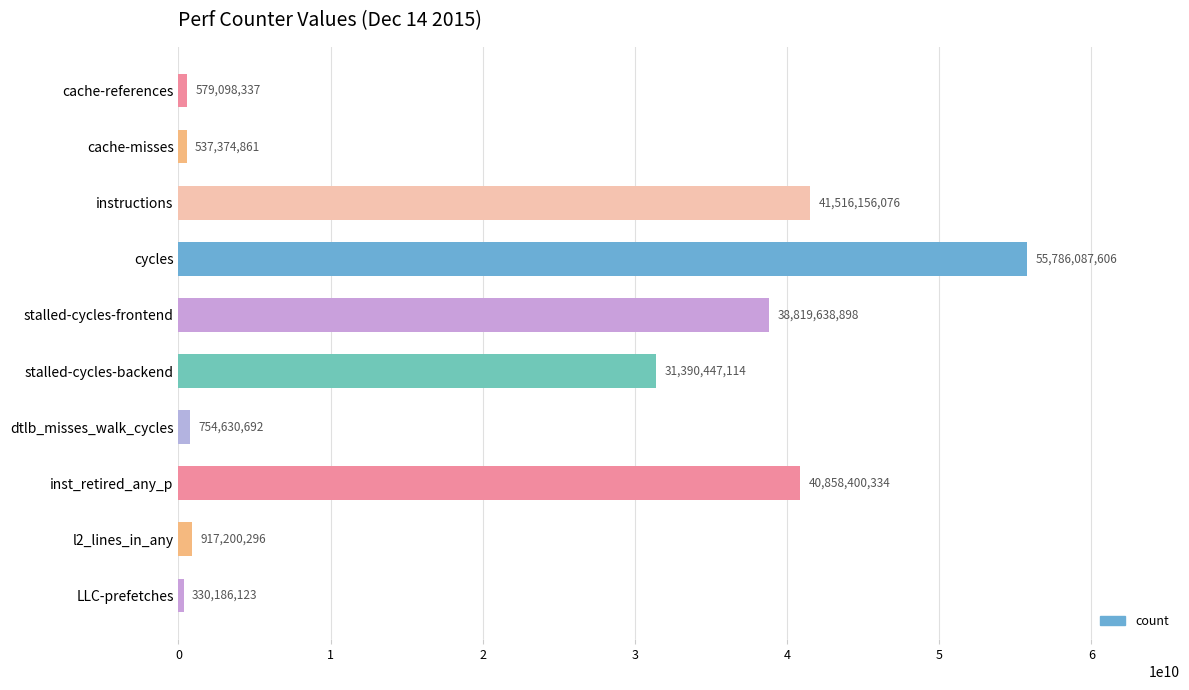

Read the value at stalled-cycles-backend, to the nearest 10.

31390447110